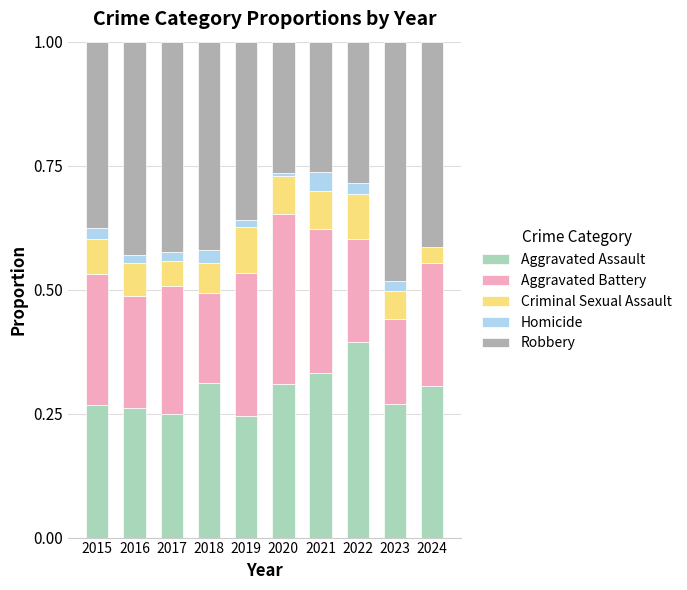

What is the total value across all series at 2015?

1.0